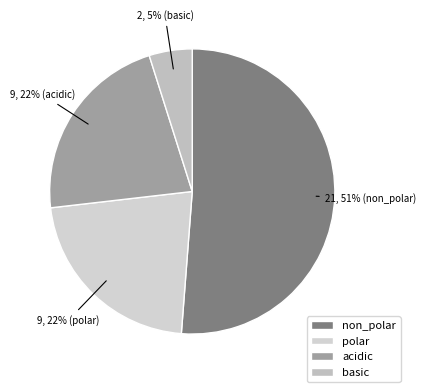

How many slices are in this pie chart?

4